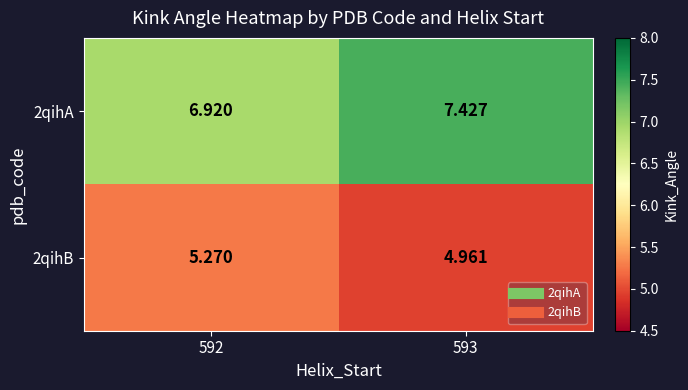

Is the value of 2qihA at 592 greater than the value of 2qihB at 593?

Yes